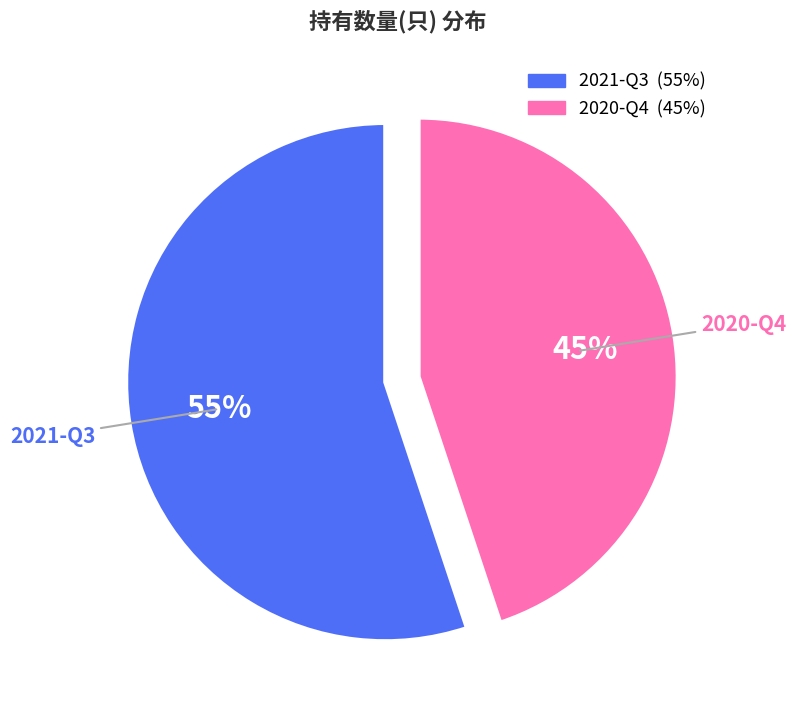

What is the smallest slice in the pie chart?

2020-Q4